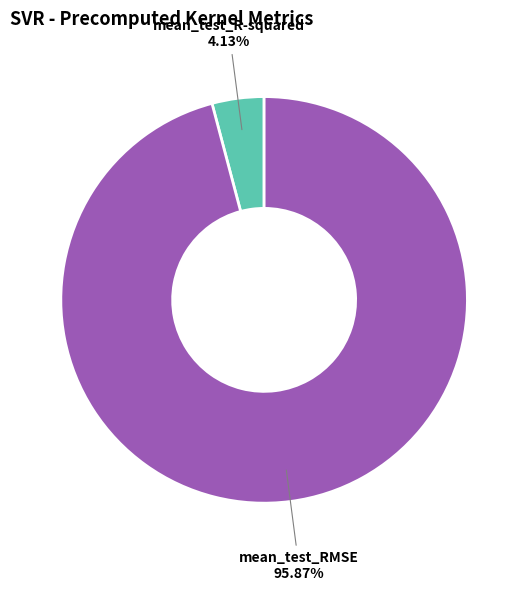

Which has a higher value, mean_test_RMSE or mean_test_R-squared?

mean_test_RMSE